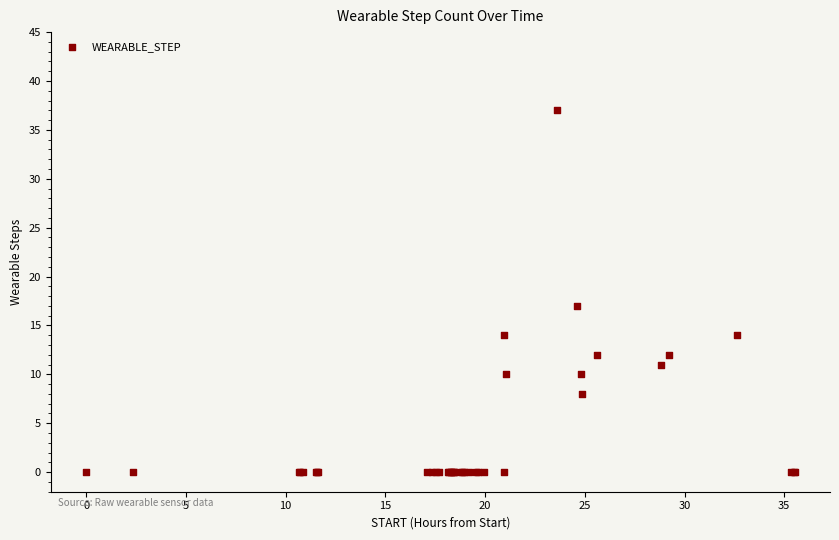

What Y value in the scatter plot is closest to 18?

17